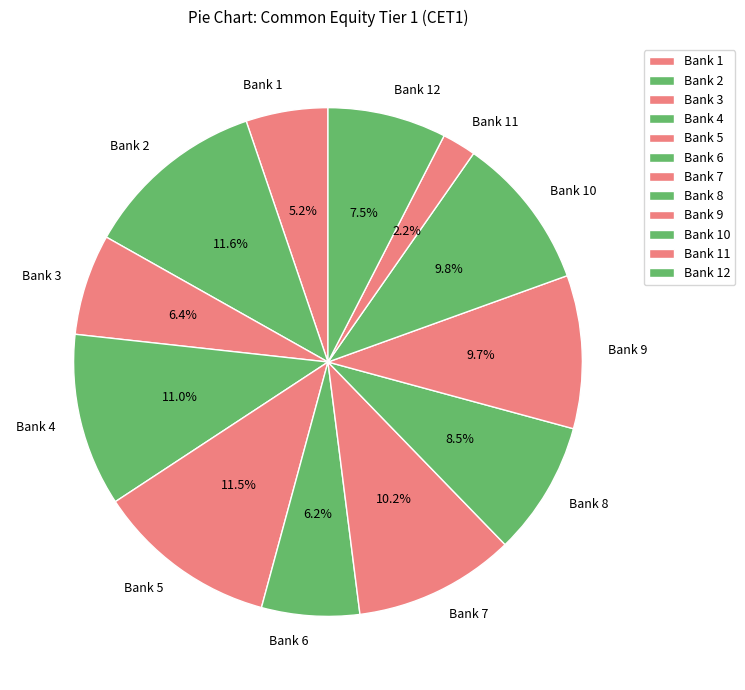

What portion of the pie excludes Bank 3?

93.6%